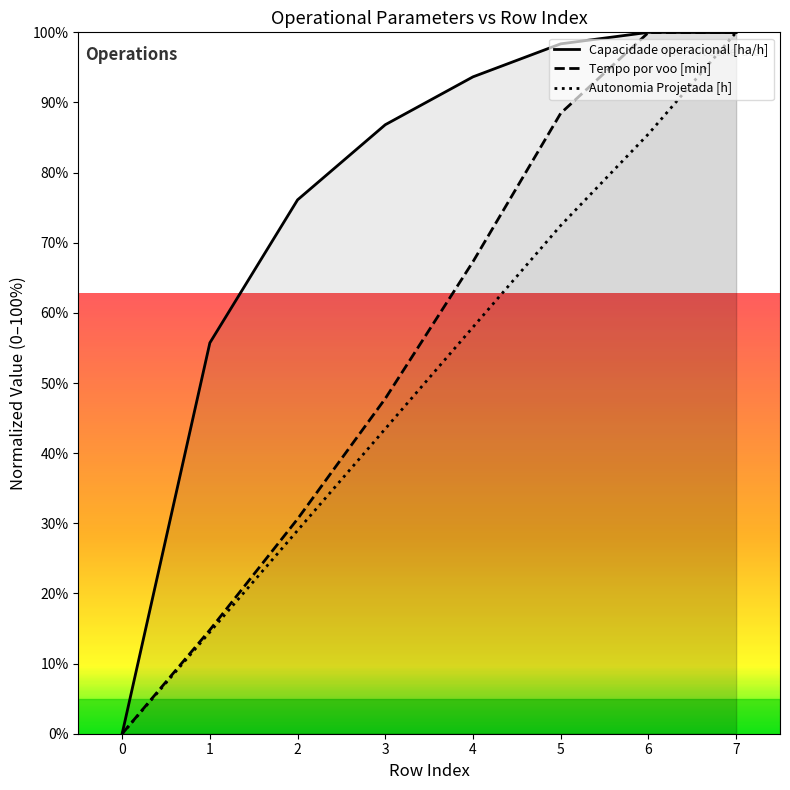

Reading left to right, extract all data points from this chart.

Capacidade operacional [ha/h]: 0=0.0	1=55.7	2=76.1	3=86.8	4=93.7	5=98.4	6=100.0	7=100.0
Tempo por voo [min]: 0=0.0	1=14.8	2=30.6	3=47.8	4=67.3	5=88.5	6=100.0	7=100.0
Autonomia Projetada [h]: 0=0.0	1=14.5	2=29.0	3=43.5	4=58.0	5=72.5	6=85.5	7=100.0